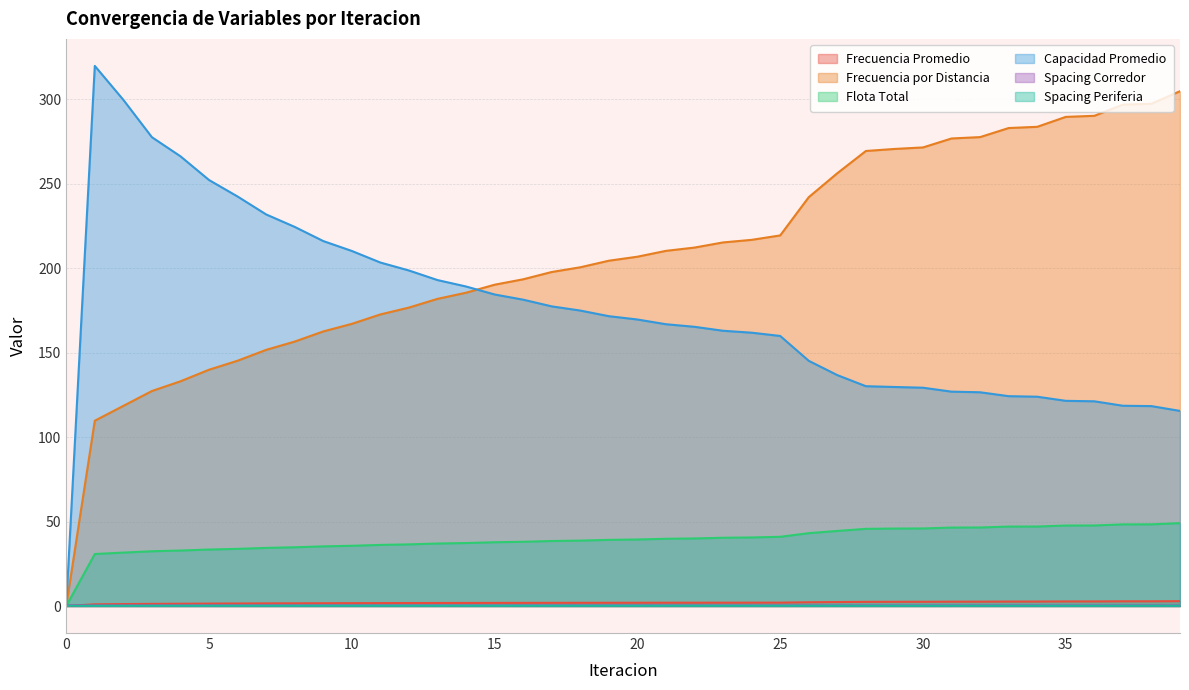

Reading left to right, extract all data points from this chart.

Frecuencia Promedio: 0=0.0	1=1.0	2=1.1	3=1.3	4=1.4	5=1.4	6=1.5	7=1.6	8=1.6	9=1.7	10=1.7	11=1.7	12=1.8	13=1.8	14=1.8	15=1.8	16=1.9	17=1.9	18=1.9	19=1.9	20=1.9	21=2.0	22=2.0	23=2.0	24=2.0	25=2.0	26=2.2	27=2.4	28=2.5	29=2.5	30=2.5	31=2.6	32=2.6	33=2.6	34=2.7	35=2.7	36=2.7	37=2.8	38=2.8	39=2.9
Frecuencia por Distancia: 0=0.0	1=109.7	2=118.5	3=127.3	4=133.1	5=140.0	6=145.3	7=151.7	8=156.6	9=162.6	10=167.1	11=172.7	12=176.8	13=181.9	14=185.6	15=190.3	16=193.5	17=197.8	18=200.6	19=204.5	20=206.9	21=210.4	22=212.3	23=215.3	24=216.9	25=219.5	26=242.1	27=256.3	28=269.5	29=270.7	30=271.6	31=276.9	32=277.7	33=283.1	34=283.8	35=289.7	36=290.3	37=296.9	38=297.5	39=304.9
Flota Total: 0=0.0	1=30.8	2=31.6	3=32.4	4=32.9	5=33.5	6=33.9	7=34.4	8=34.8	9=35.3	10=35.7	11=36.2	12=36.5	13=37.0	14=37.3	15=37.8	16=38.0	17=38.5	18=38.7	19=39.2	20=39.4	21=39.8	22=40.0	23=40.4	24=40.6	25=41.0	26=43.2	27=44.5	28=45.7	29=45.9	30=45.9	31=46.5	32=46.5	33=47.1	34=47.1	35=47.7	36=47.7	37=48.3	38=48.4	39=49.1
Capacidad Promedio: 0=0.0	1=319.9	2=299.8	3=277.7	4=266.4	5=252.3	6=242.5	7=231.9	8=224.6	9=216.2	10=210.3	11=203.4	12=198.7	13=193.1	14=189.2	15=184.5	16=181.4	17=177.5	18=175.0	19=171.7	20=169.7	21=166.9	22=165.4	23=163.0	24=161.9	25=159.9	26=145.2	27=136.8	28=130.2	29=129.7	30=129.3	31=127.0	32=126.6	33=124.3	34=124.0	35=121.5	36=121.3	37=118.6	38=118.4	39=115.6
Spacing Corredor: 0=0.4	1=0.4	2=0.4	3=0.4	4=0.4	5=0.4	6=0.4	7=0.4	8=0.4	9=0.4	10=0.4	11=0.4	12=0.4	13=0.4	14=0.4	15=0.4	16=0.4	17=0.4	18=0.4	19=0.4	20=0.4	21=0.4	22=0.4	23=0.4	24=0.4	25=0.4	26=0.4	27=0.4	28=0.4	29=0.4	30=0.4	31=0.4	32=0.4	33=0.4	34=0.4	35=0.4	36=0.4	37=0.4	38=0.4	39=0.4
Spacing Periferia: 0=0.2	1=0.1	2=0.1	3=0.1	4=0.1	5=0.1	6=0.2	7=0.2	8=0.2	9=0.2	10=0.2	11=0.2	12=0.2	13=0.2	14=0.2	15=0.2	16=0.2	17=0.2	18=0.2	19=0.2	20=0.2	21=0.2	22=0.2	23=0.1	24=0.1	25=0.1	26=0.1	27=0.1	28=0.1	29=0.1	30=0.1	31=0.1	32=0.1	33=0.1	34=0.1	35=0.1	36=0.1	37=0.1	38=0.1	39=0.1